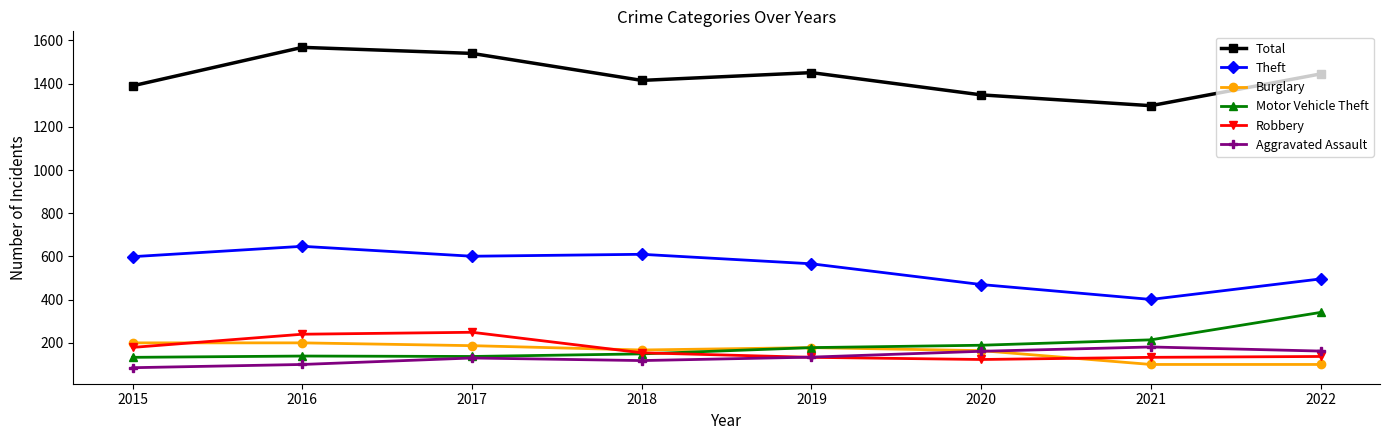

What value does the Motor Vehicle Theft series have at 2017, to the nearest 5?

135